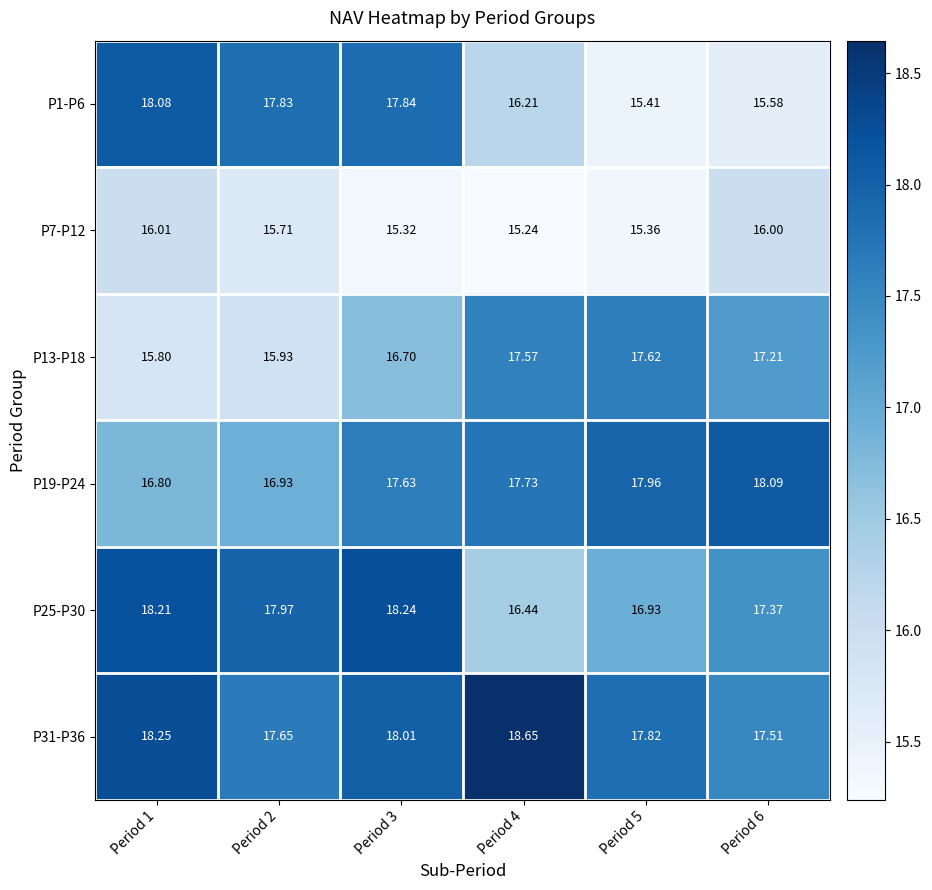

Is the value of P25-P30 at Period 6 greater than the value of P19-P24 at Period 3?

No